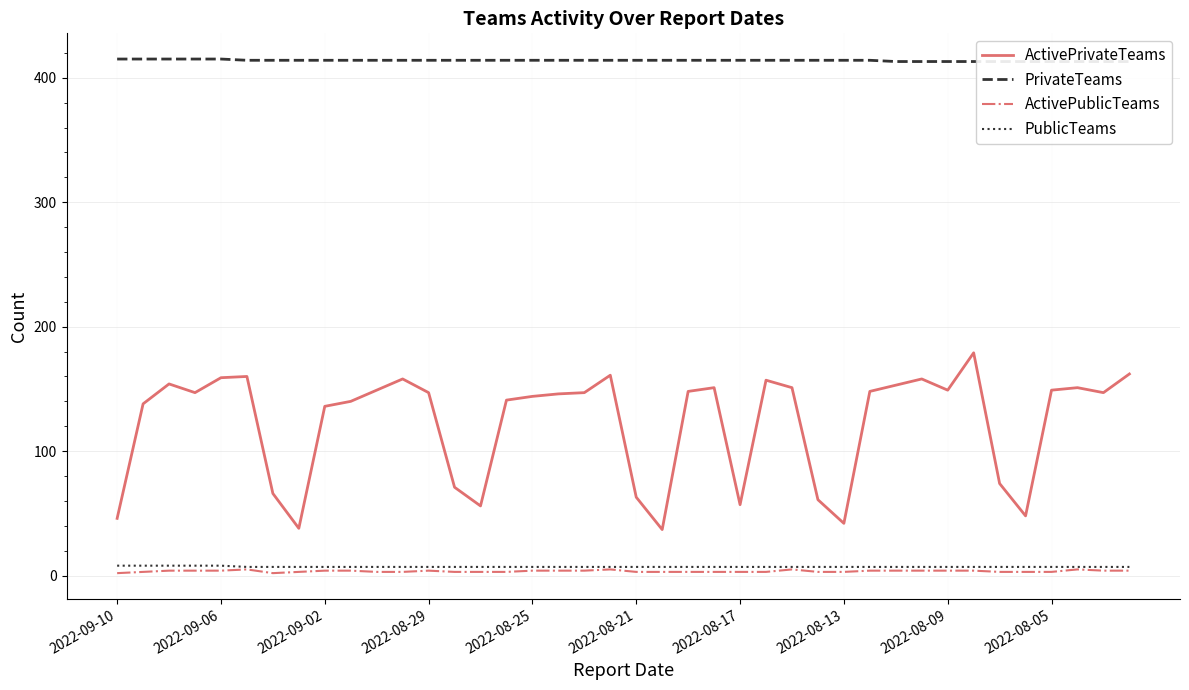

How many lines are shown in the chart?

4